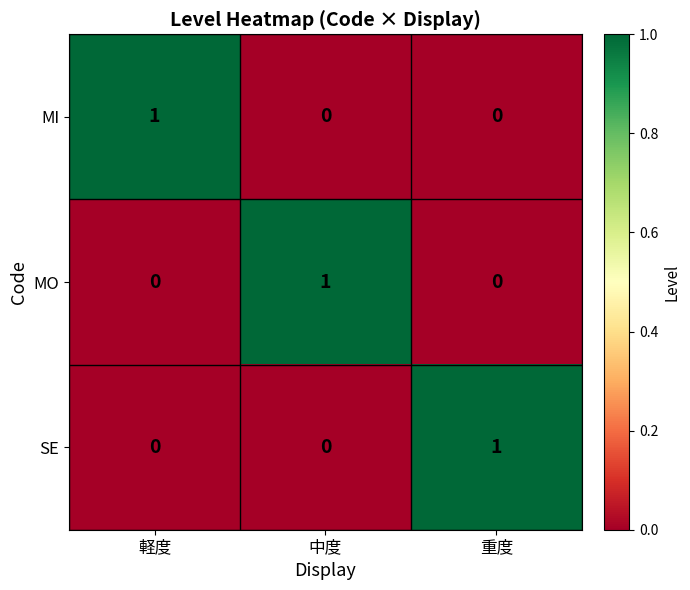

How many SE values are between 0 and 1?

3